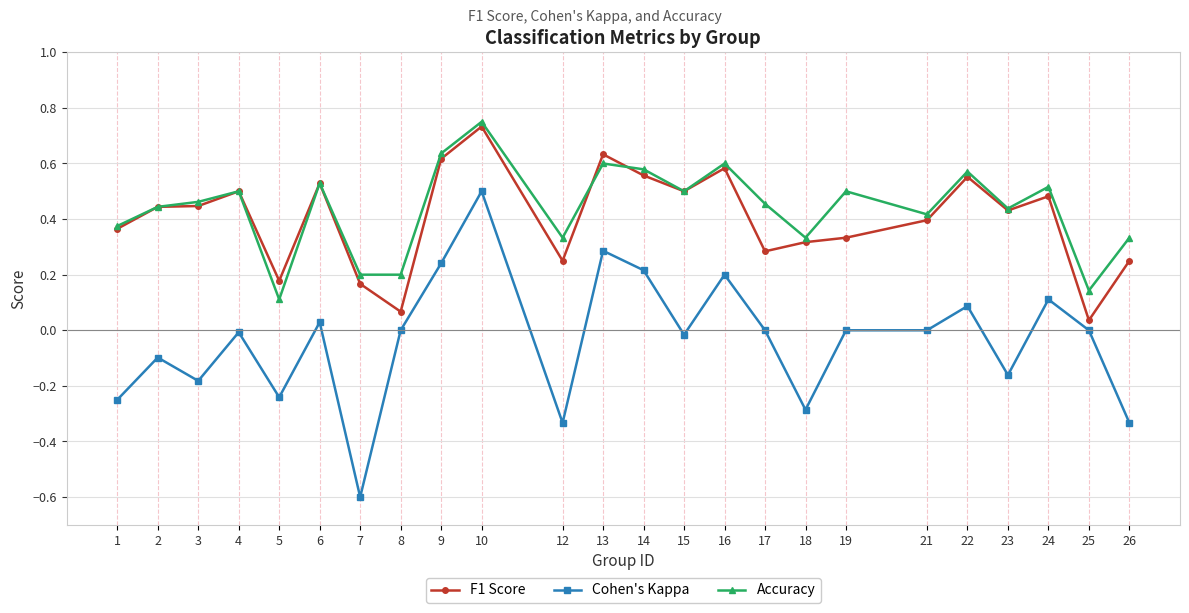

True or false: Accuracy has a value of 0.2 at 7.

True